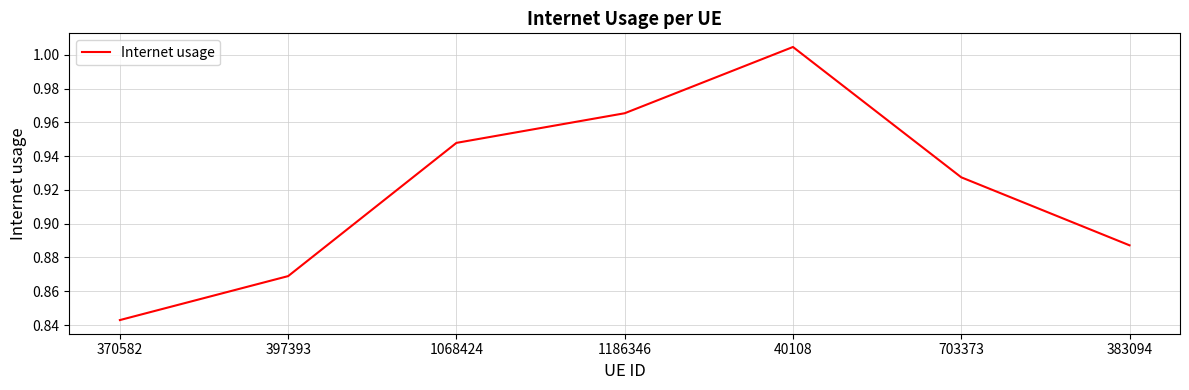

What is the difference between the maximum and minimum values?

0.2